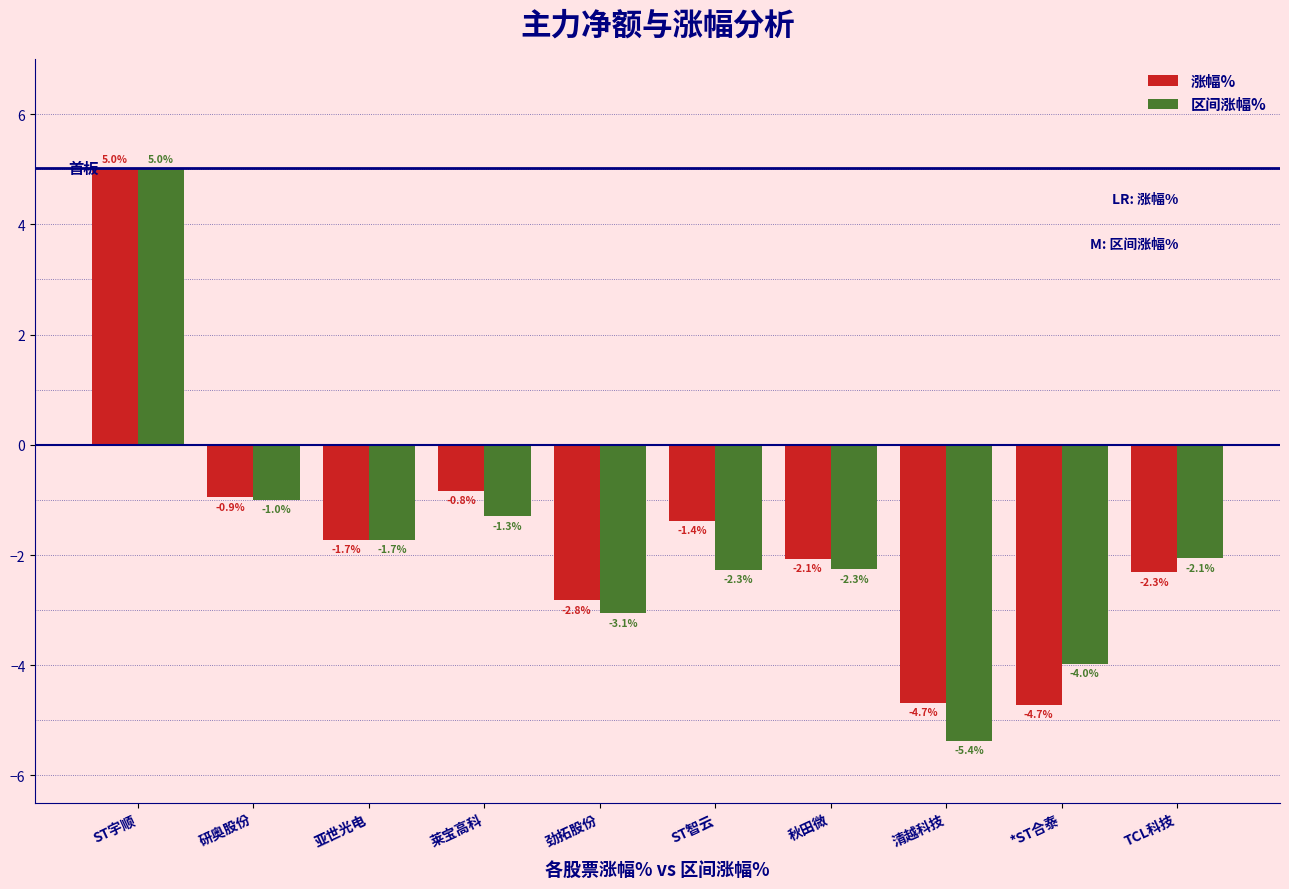

What is the highest value of the 区间涨幅% series?

5.0